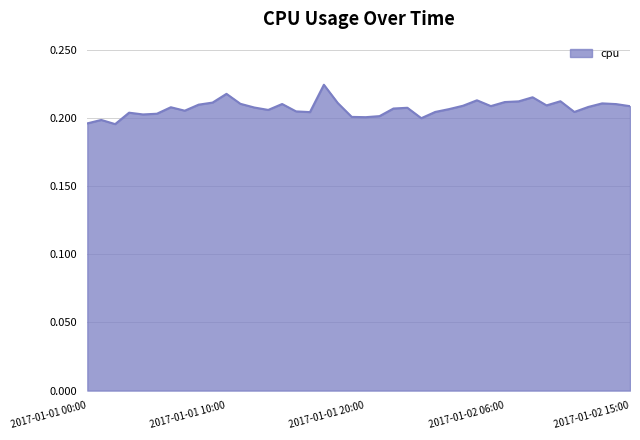

Rank the categories by value from lowest to highest.

2017-01-01 02:00, 2017-01-01 00:00, 2017-01-01 01:00, 2017-01-02 00:00, 2017-01-01 20:00, 2017-01-01 19:00, 2017-01-01 21:00, 2017-01-01 04:00, 2017-01-01 05:00, 2017-01-01 03:00, 2017-01-01 16:00, 2017-01-02 11:00, 2017-01-02 01:00, 2017-01-01 15:00, 2017-01-01 07:00, 2017-01-01 13:00, 2017-01-02 02:00, 2017-01-01 22:00, 2017-01-01 23:00, 2017-01-01 12:00, 2017-01-01 06:00, 2017-01-02 12:00, 2017-01-02 15:00, 2017-01-02 05:00, 2017-01-02 03:00, 2017-01-02 09:00, 2017-01-01 08:00, 2017-01-02 14:00, 2017-01-01 14:00, 2017-01-01 11:00, 2017-01-02 13:00, 2017-01-01 18:00, 2017-01-01 09:00, 2017-01-02 06:00, 2017-01-02 07:00, 2017-01-02 10:00, 2017-01-02 04:00, 2017-01-02 08:00, 2017-01-01 10:00, 2017-01-01 17:00